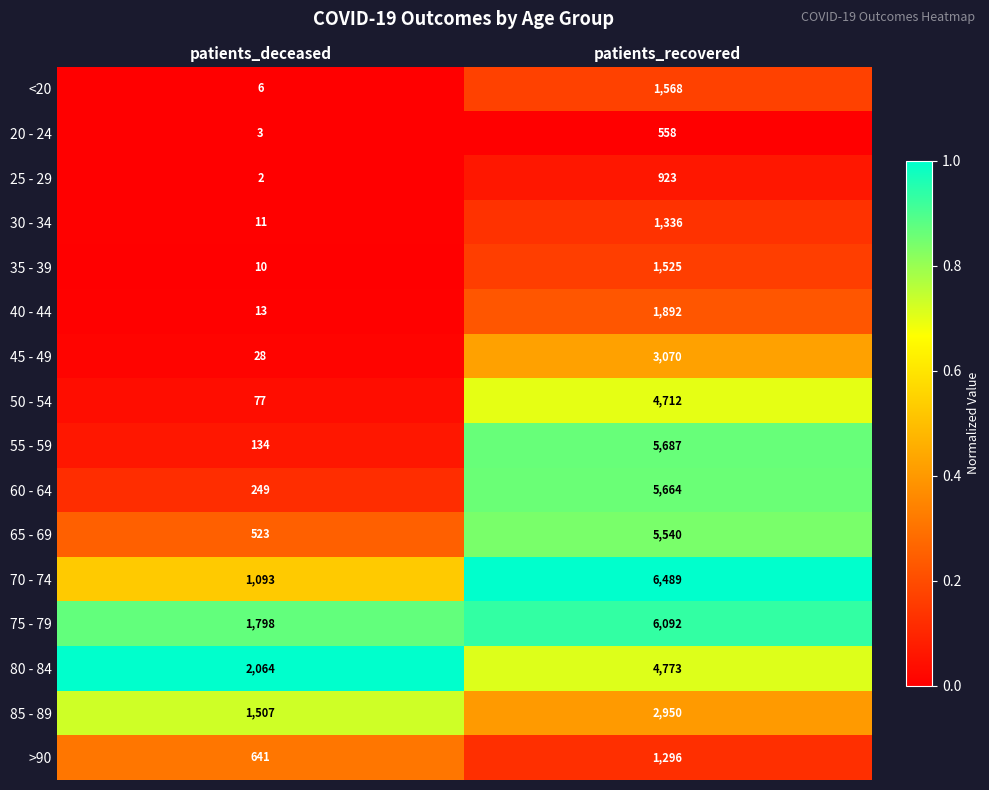

Which series has the widest spread of values?

55 - 59